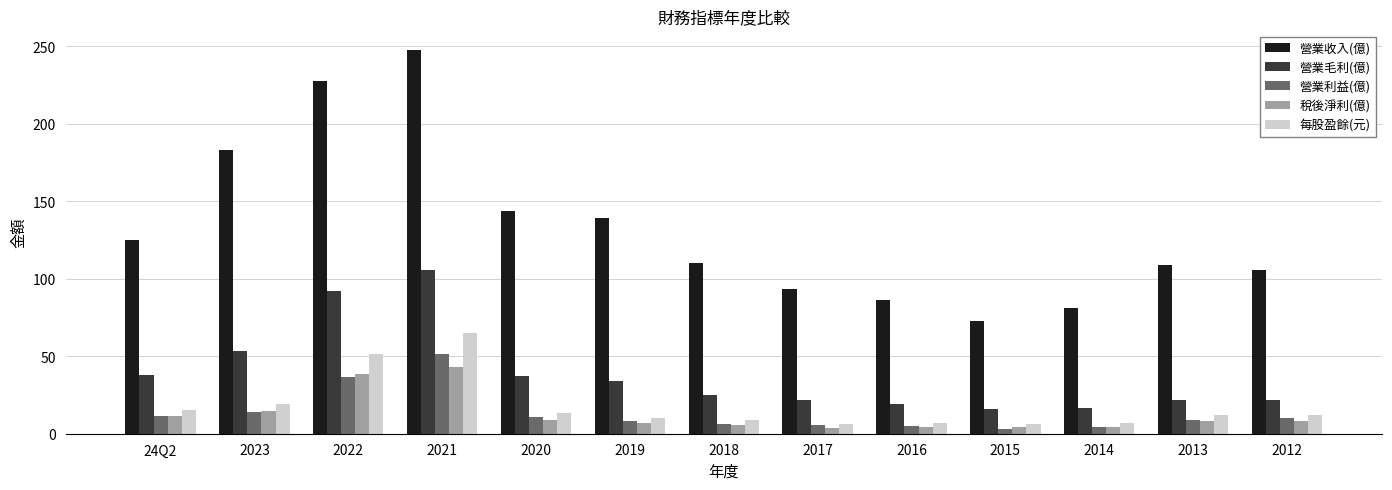

Which series has the largest total across all categories?

營業收入(億)